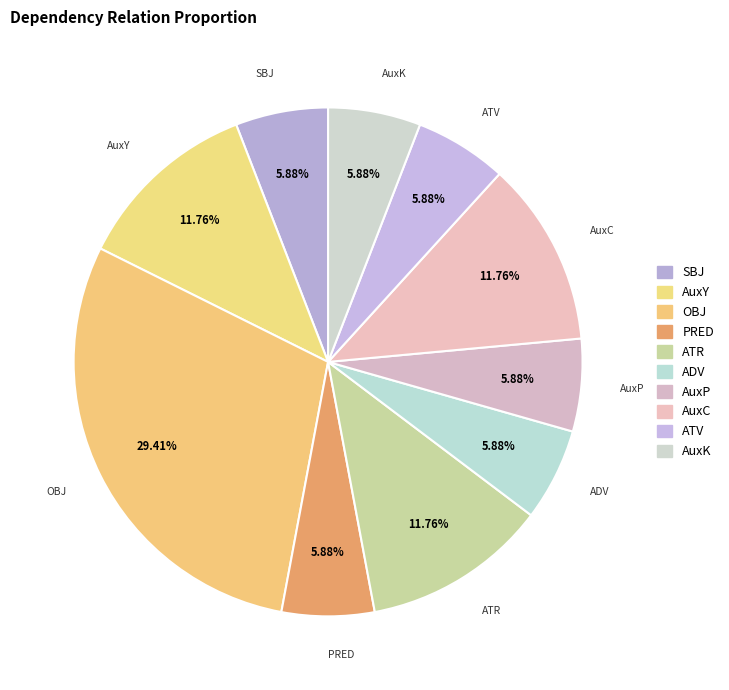

To the nearest percent, what portion does AuxC represent?

12%